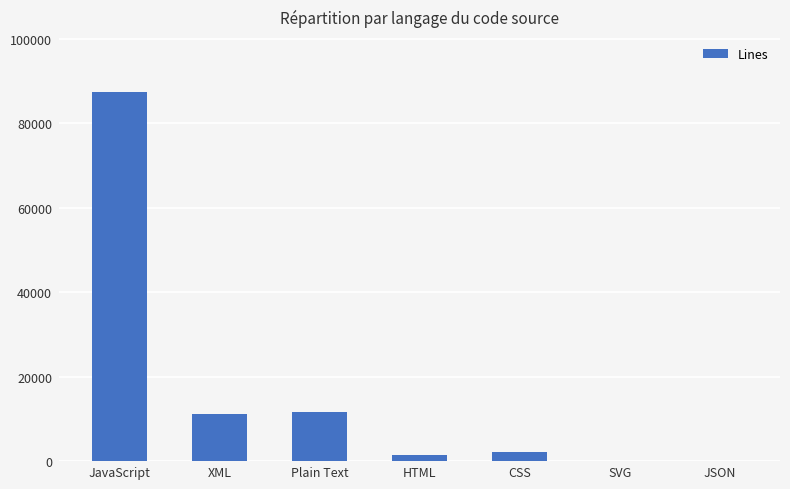

What is the change in value from SVG to JSON?

-94